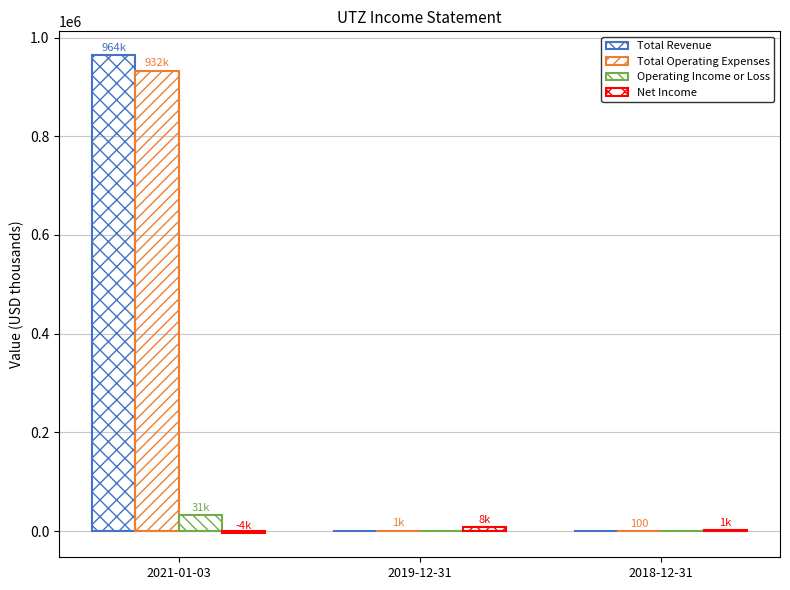

What is the minimum value for Net Income?

-4700